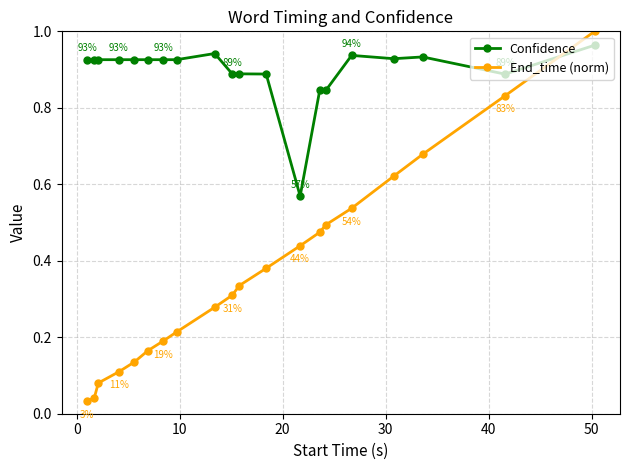

True or false: Confidence and End_time (norm) intersect in this chart.

True